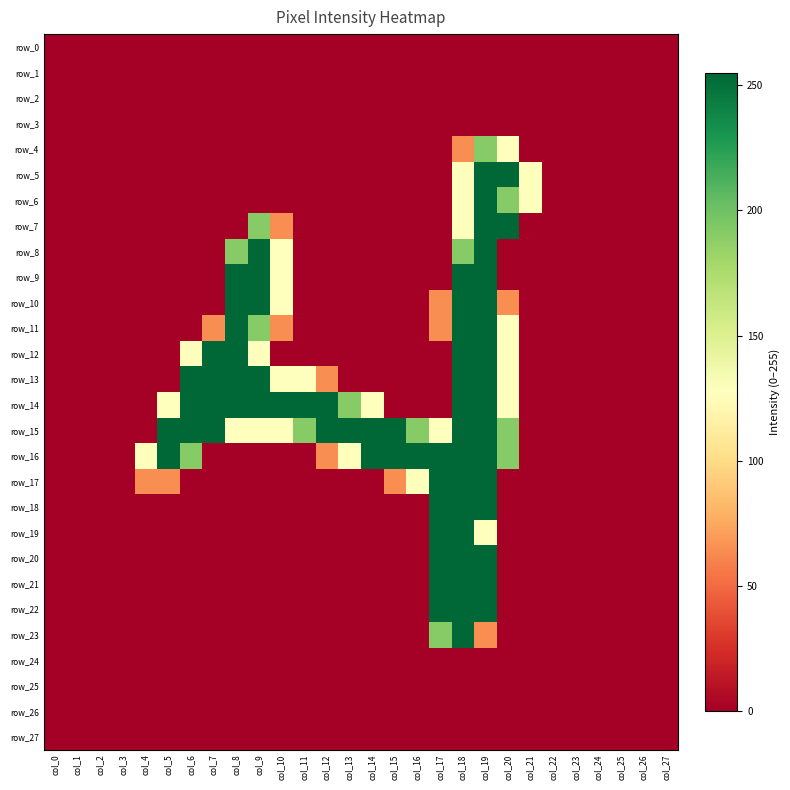

Which series has the widest spread of values?

row_5